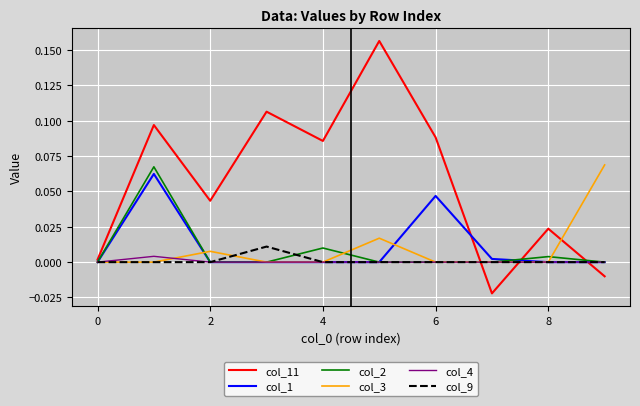

Which series has the widest spread of values?

col_11